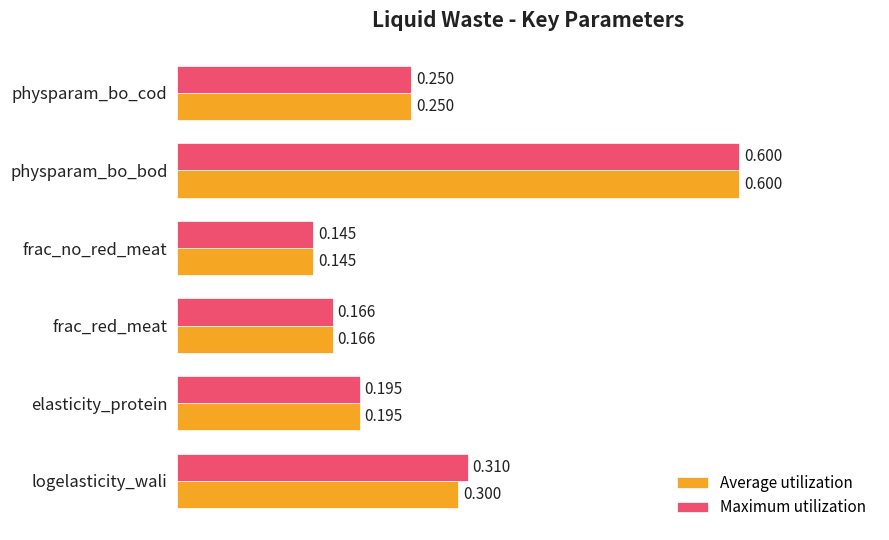

Which series has the largest total across all categories?

Maximum utilization